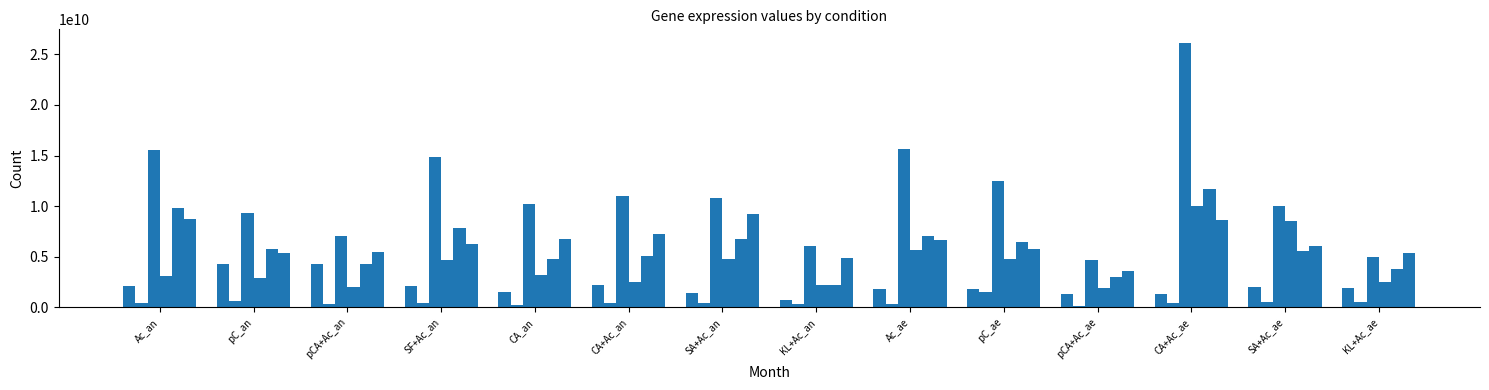

Reading right to left, transcribe all the data shown in this chart.

RPA3929: 1931415530.8	2031829675.1	1348802920.0	1271400759.7	1786184016.1	1817222791.9	705865383.5	1443563481.4	2171317938.2	1501026817.0	2142217186.9	4275721616.3	4235403974.3	2152043299.2
RPA3958: 506282001.8	547675874.6	459501332.6	171807682.0	1559436324.7	357241515.6	345071189.7	385715505.1	465300024.5	240224473.1	447209183.4	350107960.3	634327133.8	452857306.0
RPA0176: 4986204460.5	9982661438.8	26158183350.1	4714304429.0	12498216117.1	15613093052.4	6053801629.9	10763858790.5	11003575905.6	10177729509.5	14804968518.4	7024723865.6	9331411199.9	15556960341.2
RPA0429: 2524776148.2	8522919973.4	9998496338.1	1950907667.9	4781462307.1	5667628139.9	2196847254.9	4755839795.3	2487255305.1	3144330859.0	4702829126.6	2032637607.7	2925591356.6	3097285995.7
RPA2164: 3784729476.2	5563026252.5	11648760747.3	2983909533.1	6466287763.2	7004102534.0	2242756300.5	6720038162.7	5112544735.6	4756309614.0	7854476178.8	4321089912.2	5715149341.5	9848913360.3
RPA0333: 5327901343.6	6087240945.6	8637928864.5	3583209627.3	5774955551.4	6667774313.9	4841853072.4	9206752470.6	7226157746.9	6790652488.9	6286145237.1	5500091317.8	5392310091.3	8689081972.4